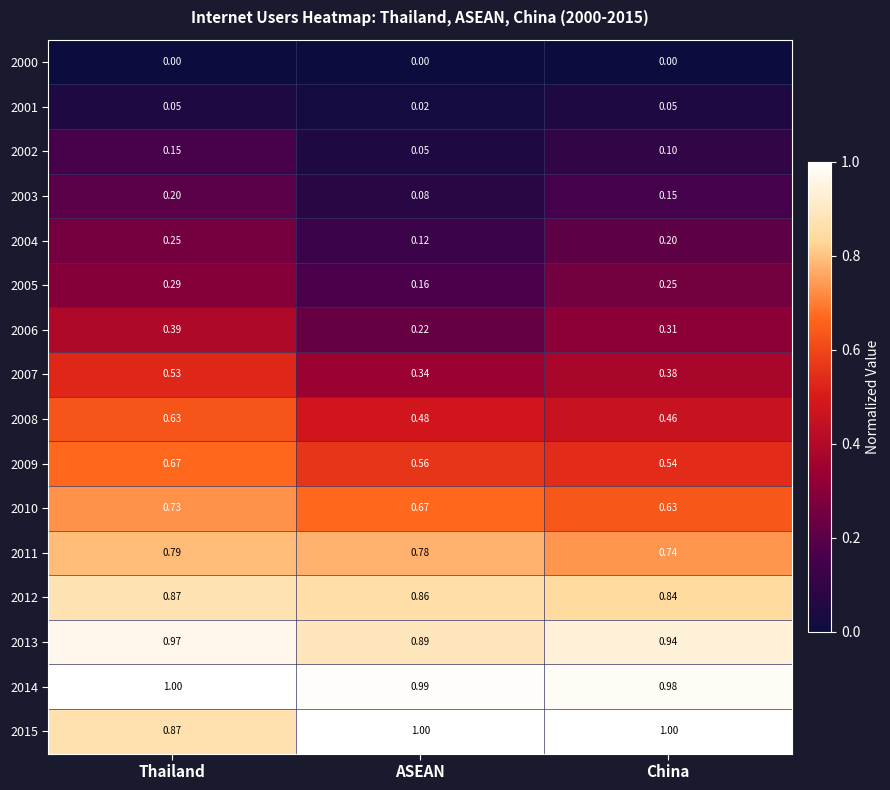

Which category has the highest value in the 2007 series?

Thailand